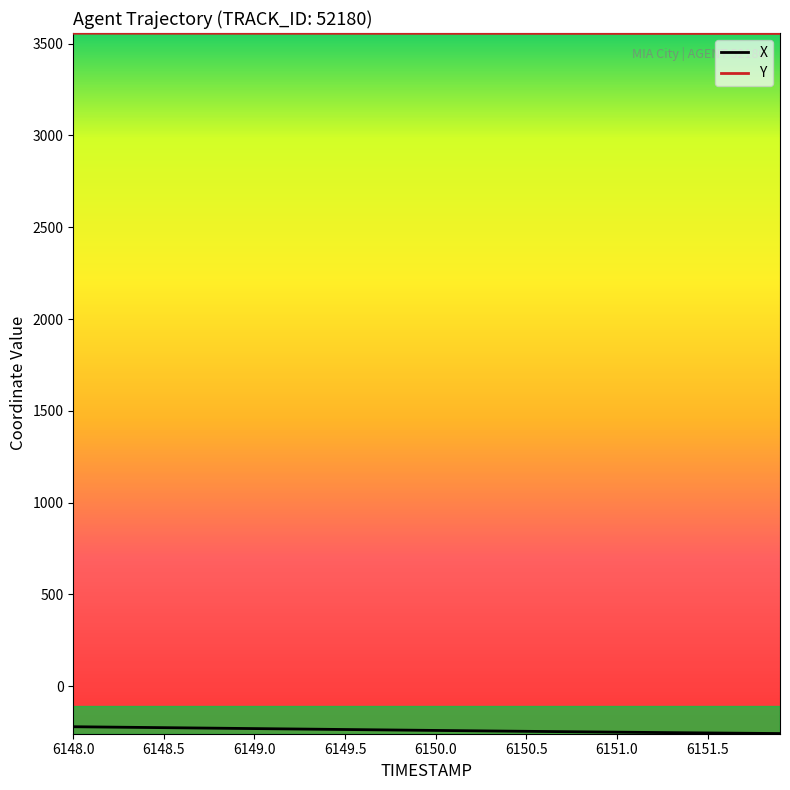

What is the maximum value shown in the chart?

3556.8